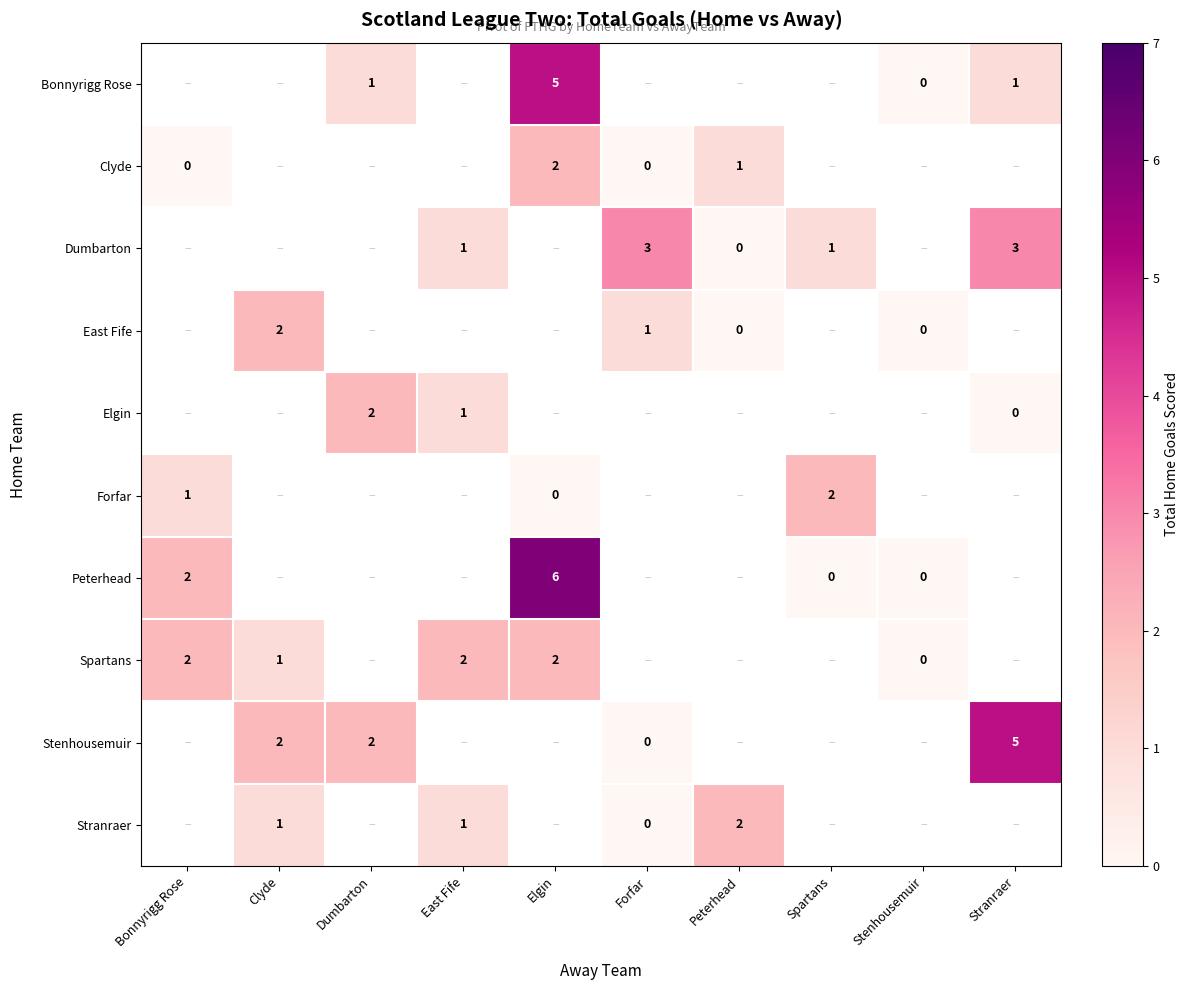

Which category has the lowest value across all series?

Stenhousemuir